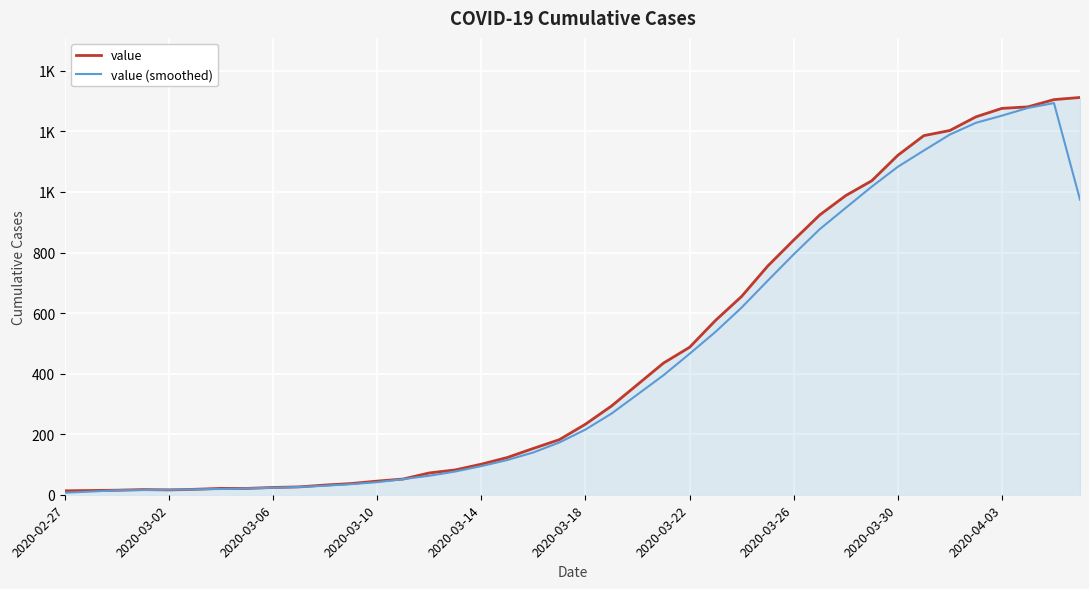

Does the chart have visible grid lines?

Yes